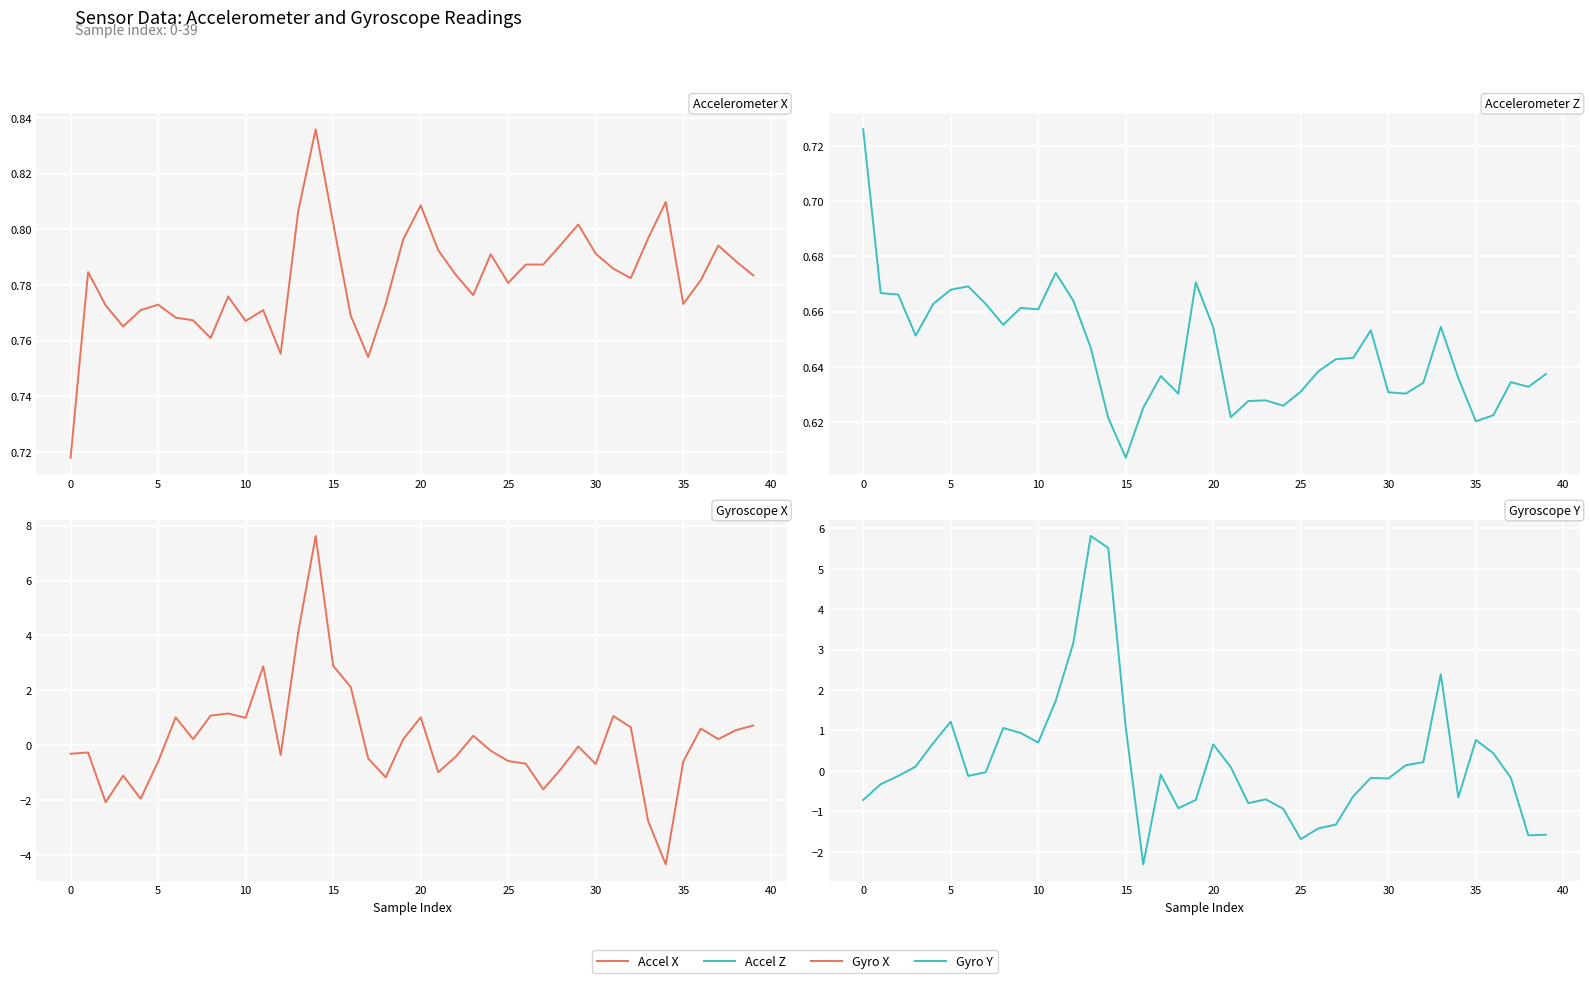

The Accel X series shows 0.9 at −5. True or false?

False